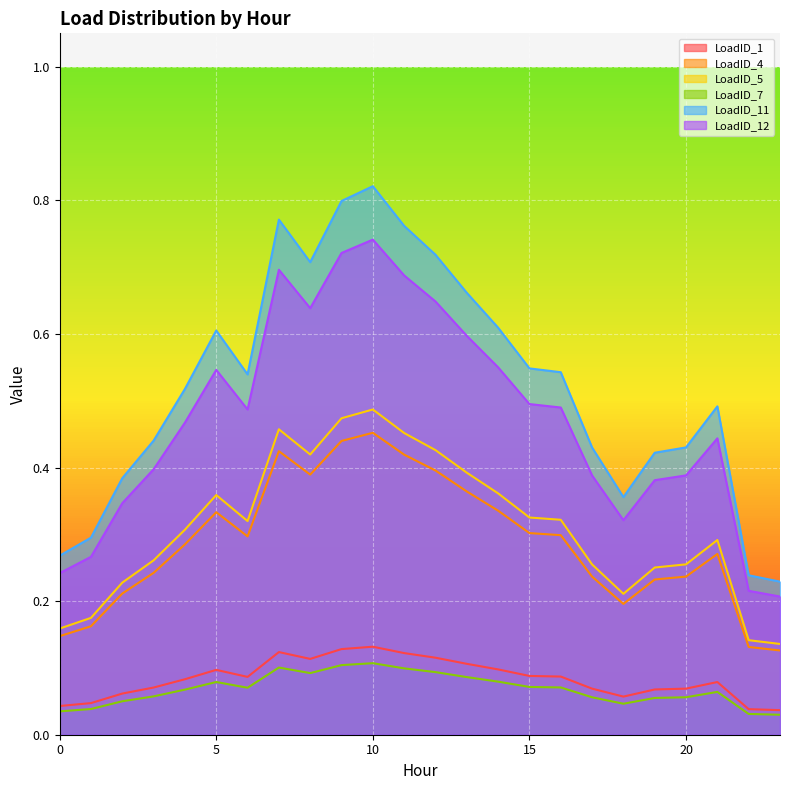

How many lines are shown in the chart?

6